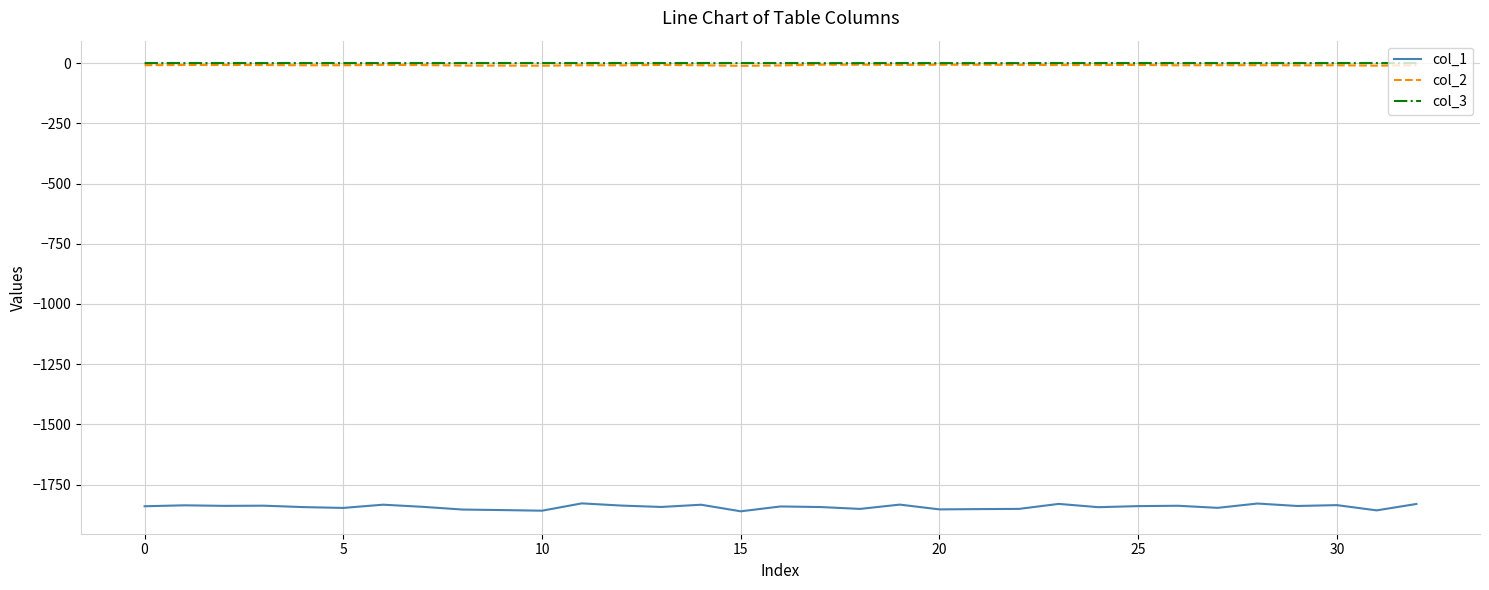

Which series has the widest spread of values?

col_1